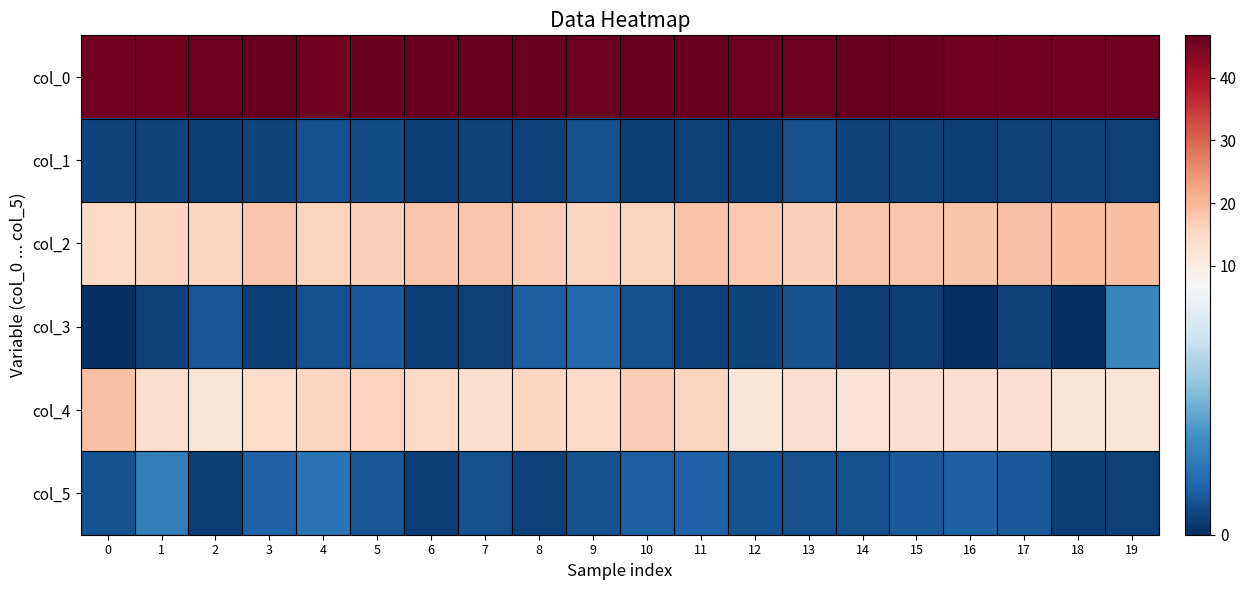

Rank the series by their maximum value, from lowest to highest.

col_1, col_5, col_3, col_4, col_2, col_0